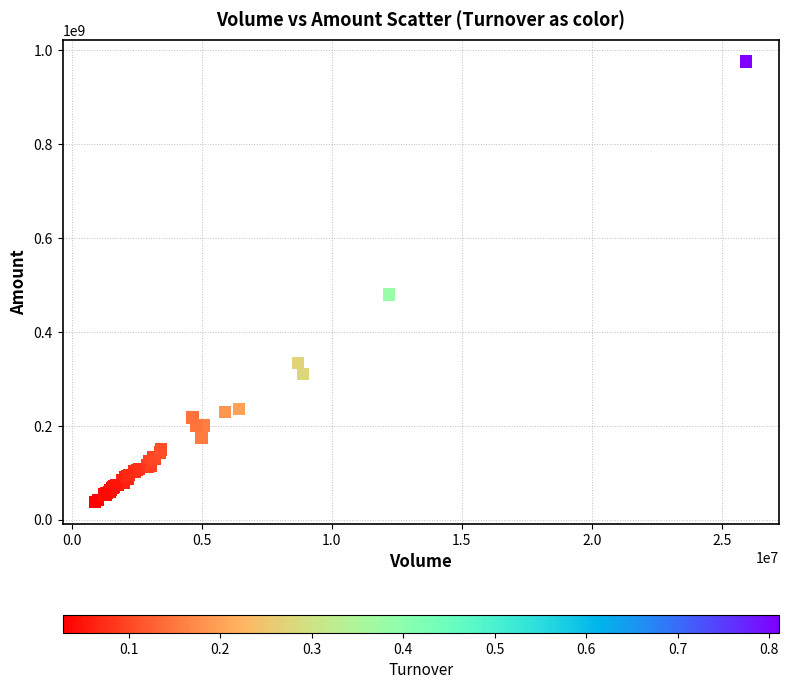

What Y value in the scatter plot is closest to 506985169?

479702856